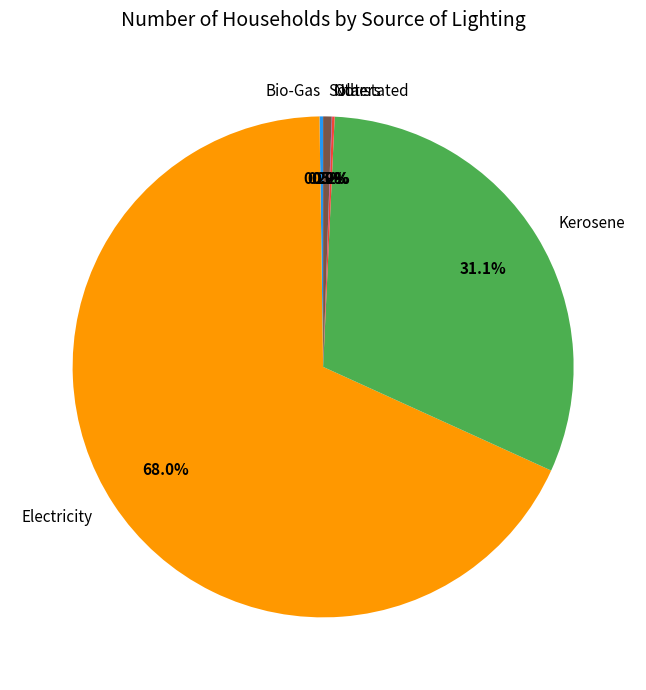

Is there a majority slice in this chart?

Yes